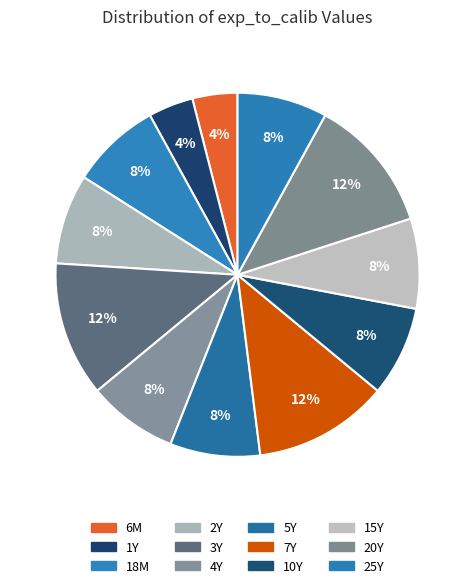

How many segments does this pie chart have?

12